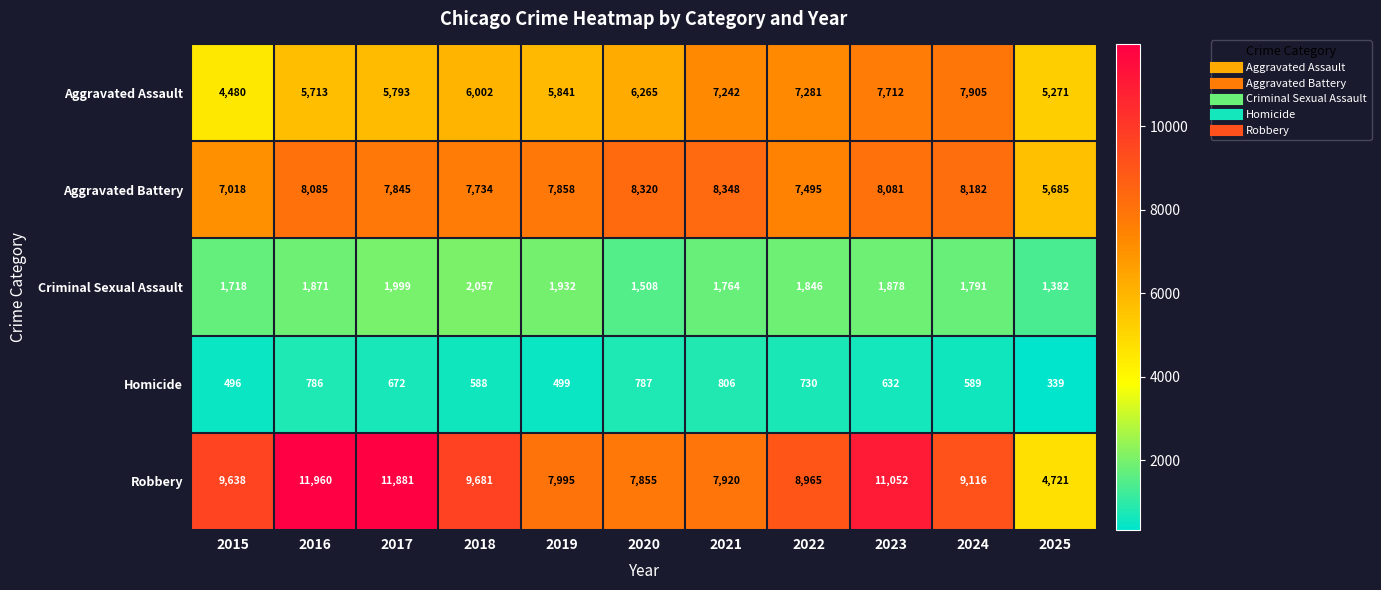

What is the sum of the Robbery values at 2017 and 2021?

19801